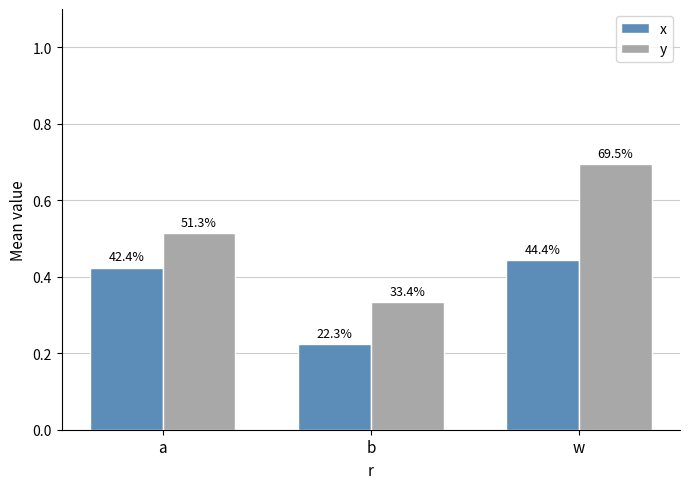

Reading left to right, list all the values displayed in this chart.

x: a=0.4	b=0.2	w=0.4
y: a=0.5	b=0.3	w=0.7